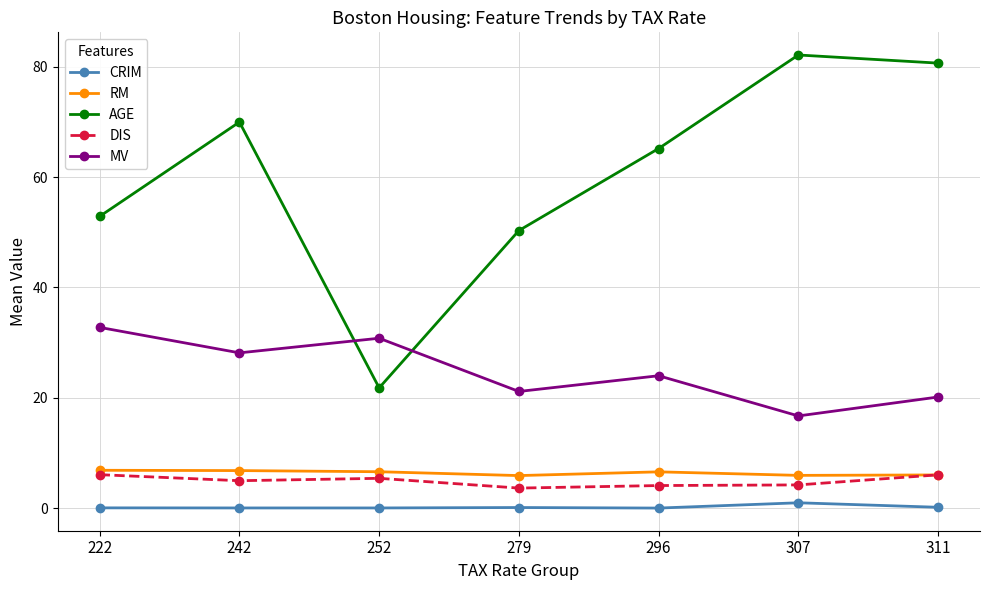

How many interior local peaks does the AGE series have?

2